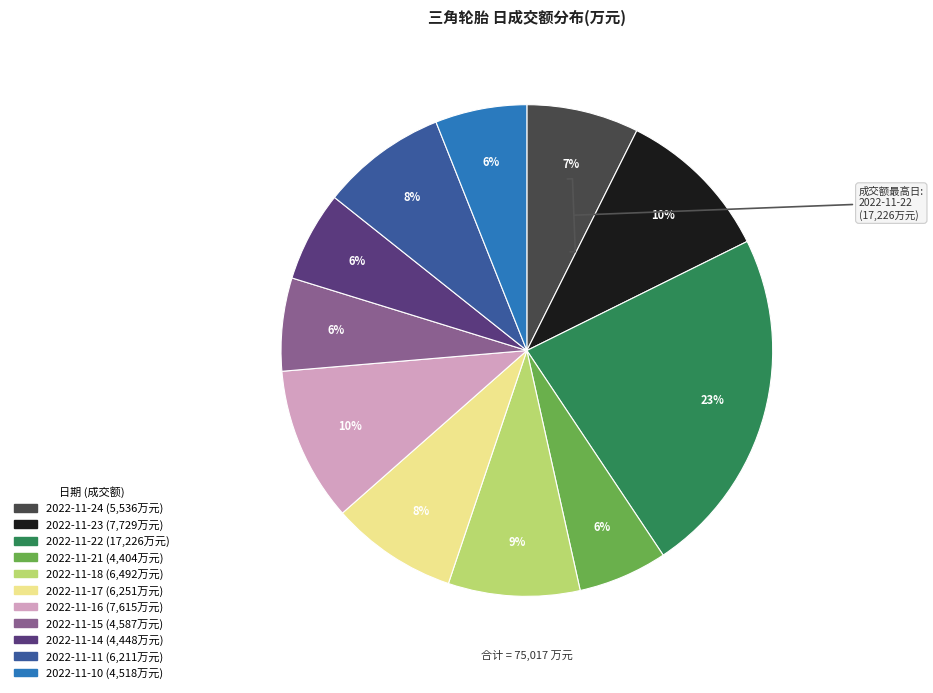

Combined, do 2022-11-11 and 2022-11-10 account for over 50%?

No